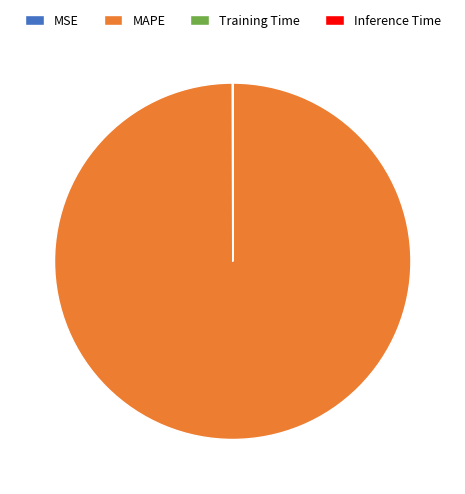

What is the largest slice in the pie chart?

MAPE